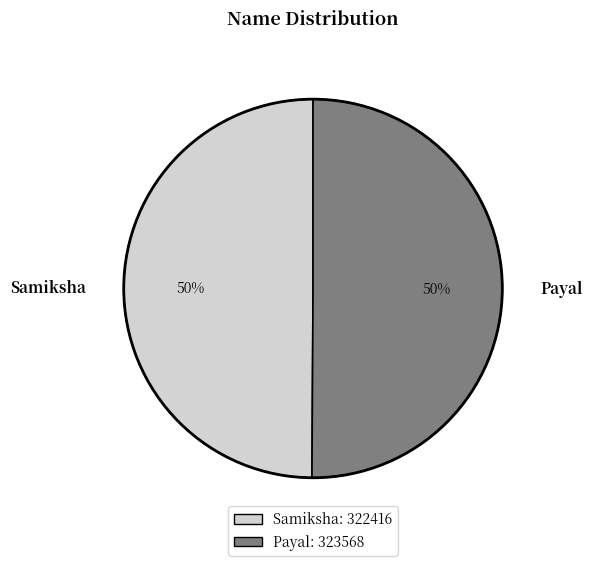

What percentage is the Samiksha slice, to the nearest percent?

50%